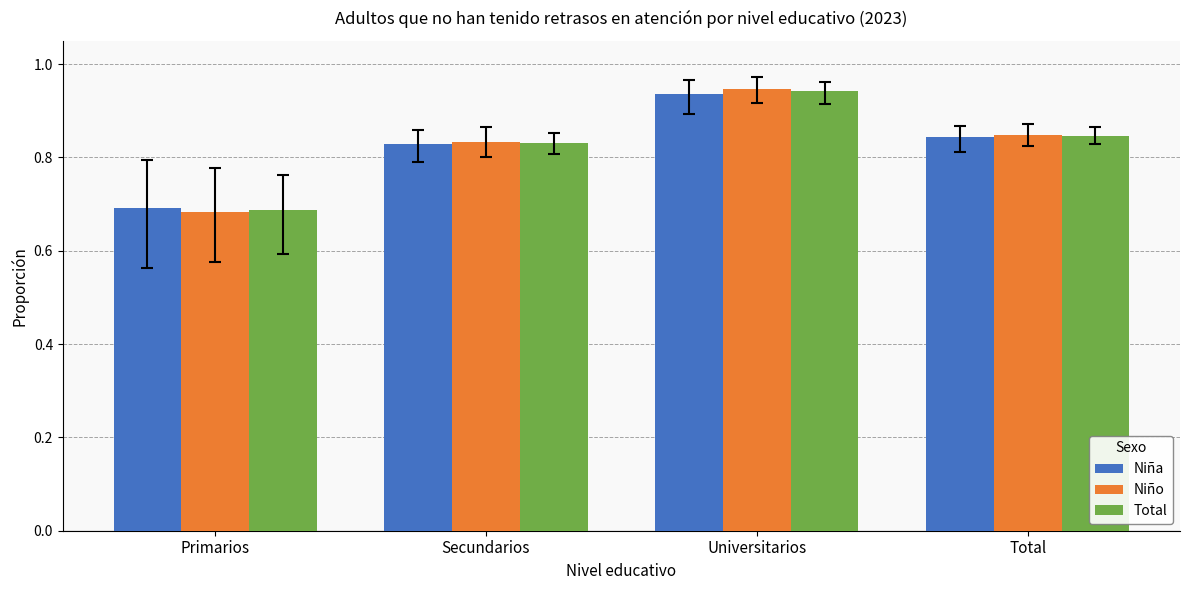

What is the difference between the Niña values at Primarios and Universitarios?

0.2